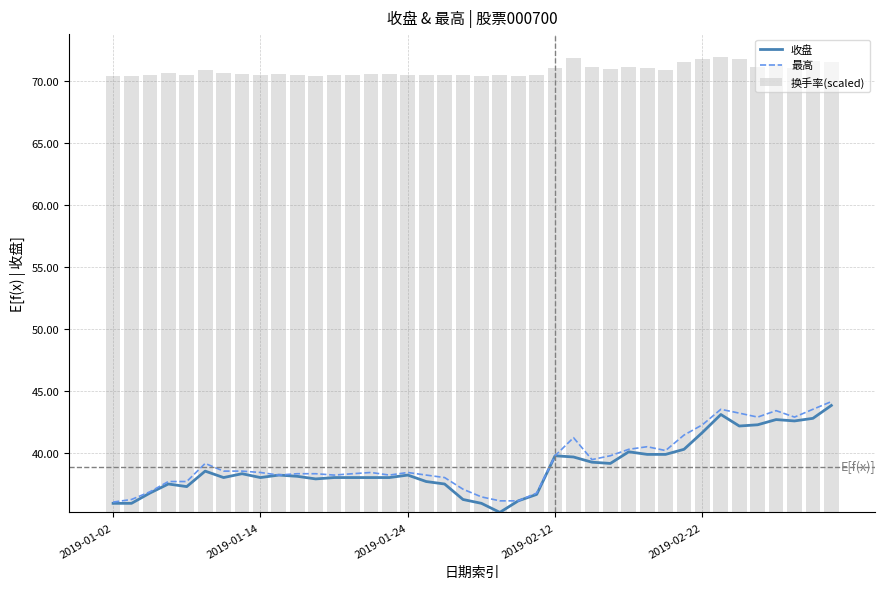

At how many categories does at least one series exceed 35?

40